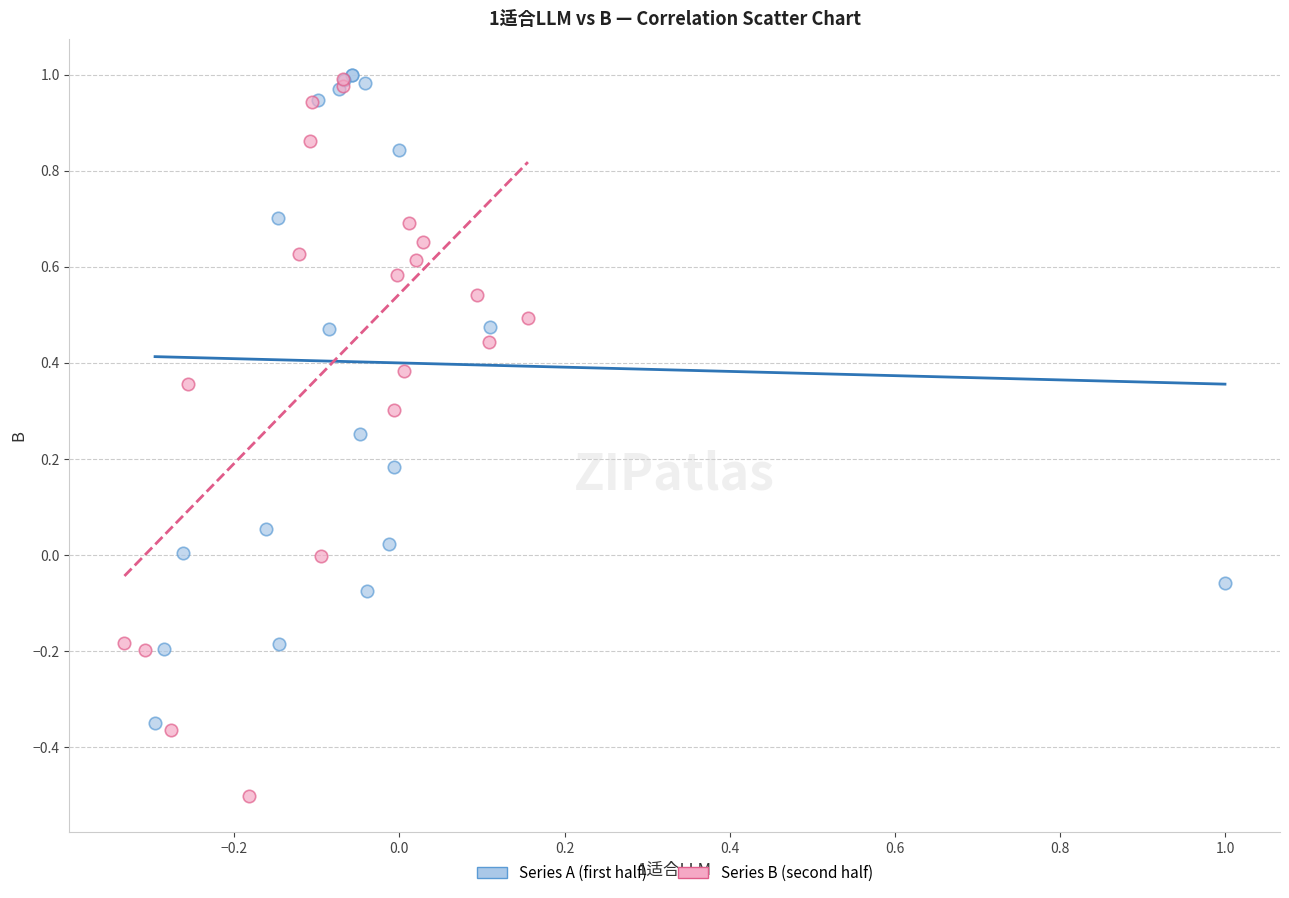

Which series contains the lowest Y value?

Series B (second half)